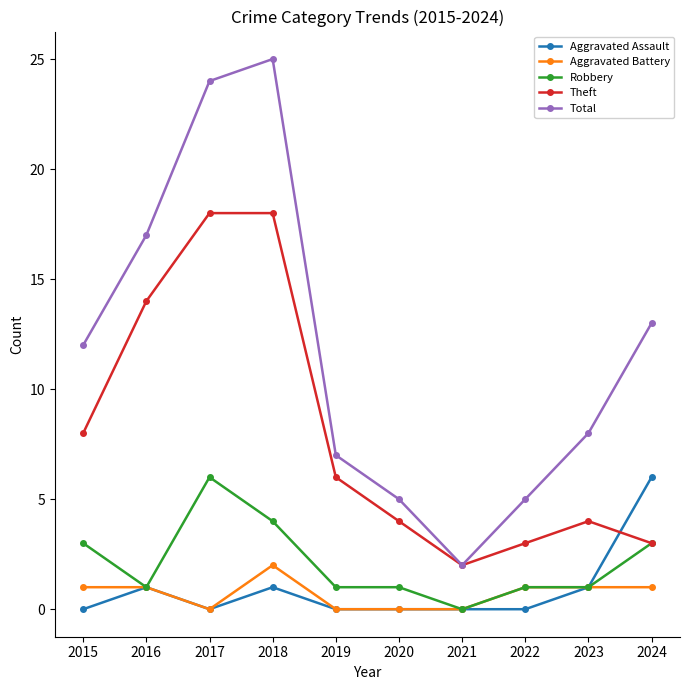

True or false: Aggravated Assault and Theft intersect in this chart.

True